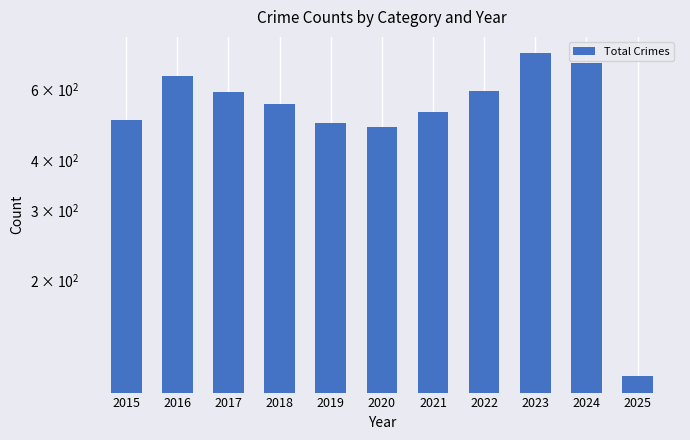

How many values are below 552?

5